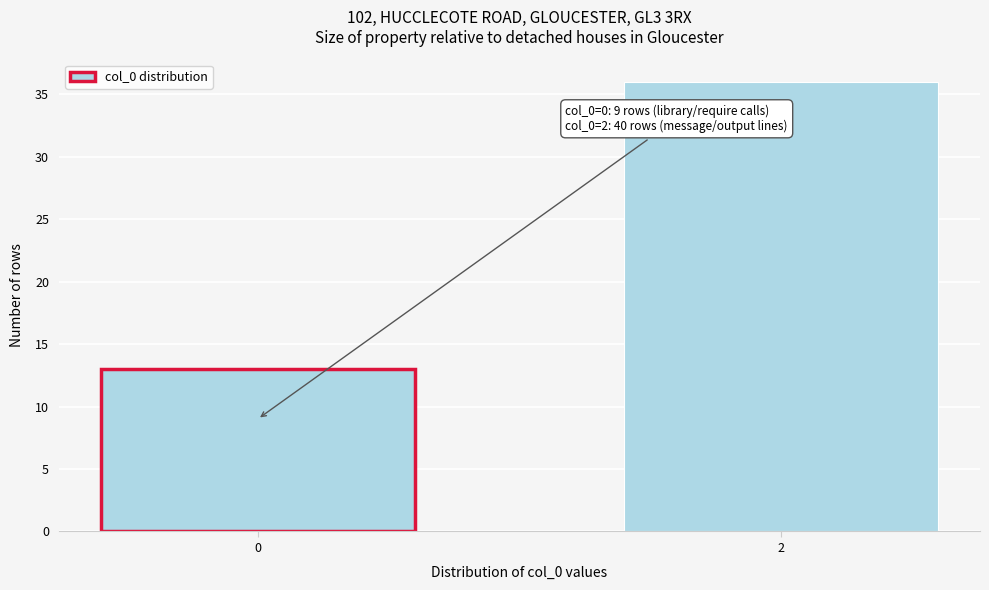

Reading left to right, extract all data points from this chart.

13	36